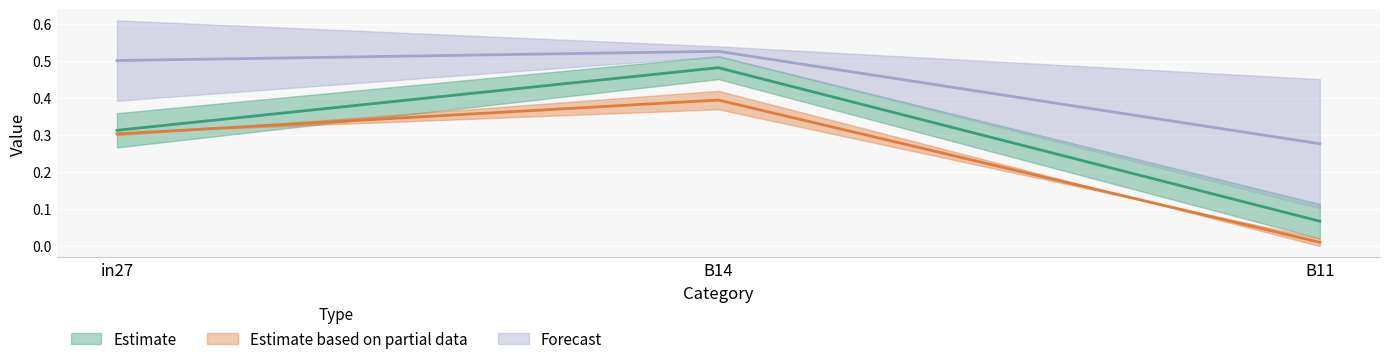

What is the total value across all series at in27?

1.1